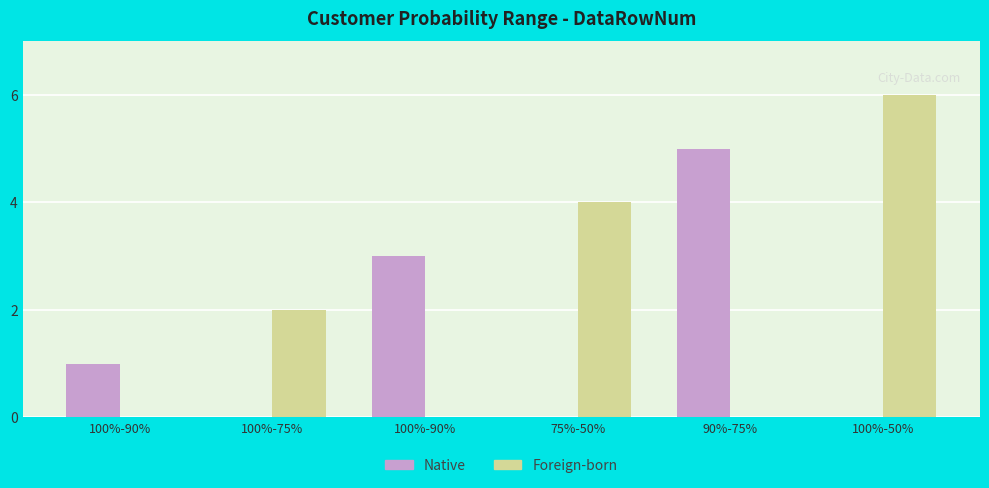

Is the value of Foreign-born at 75%-50% greater than the value of Native at 75%-50%?

Yes